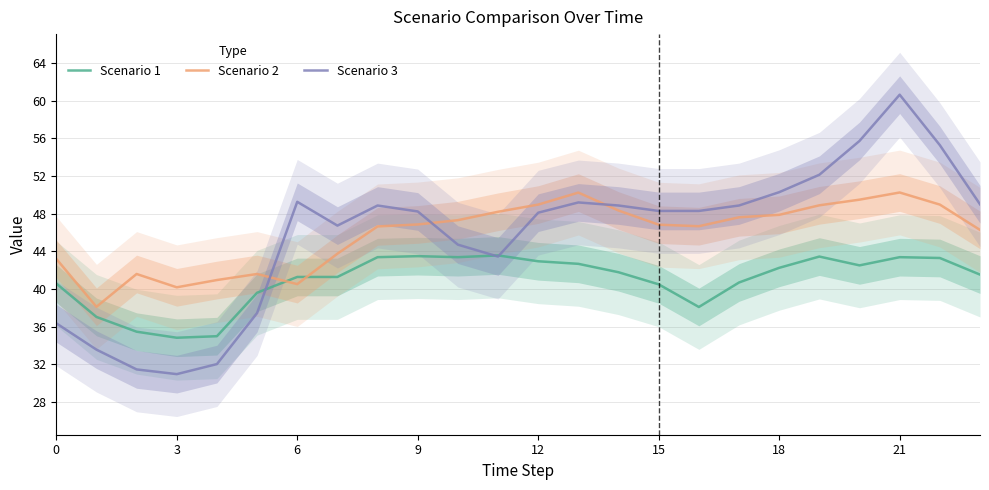

The value of Scenario 3 at 16 is 64.2. True or false?

False